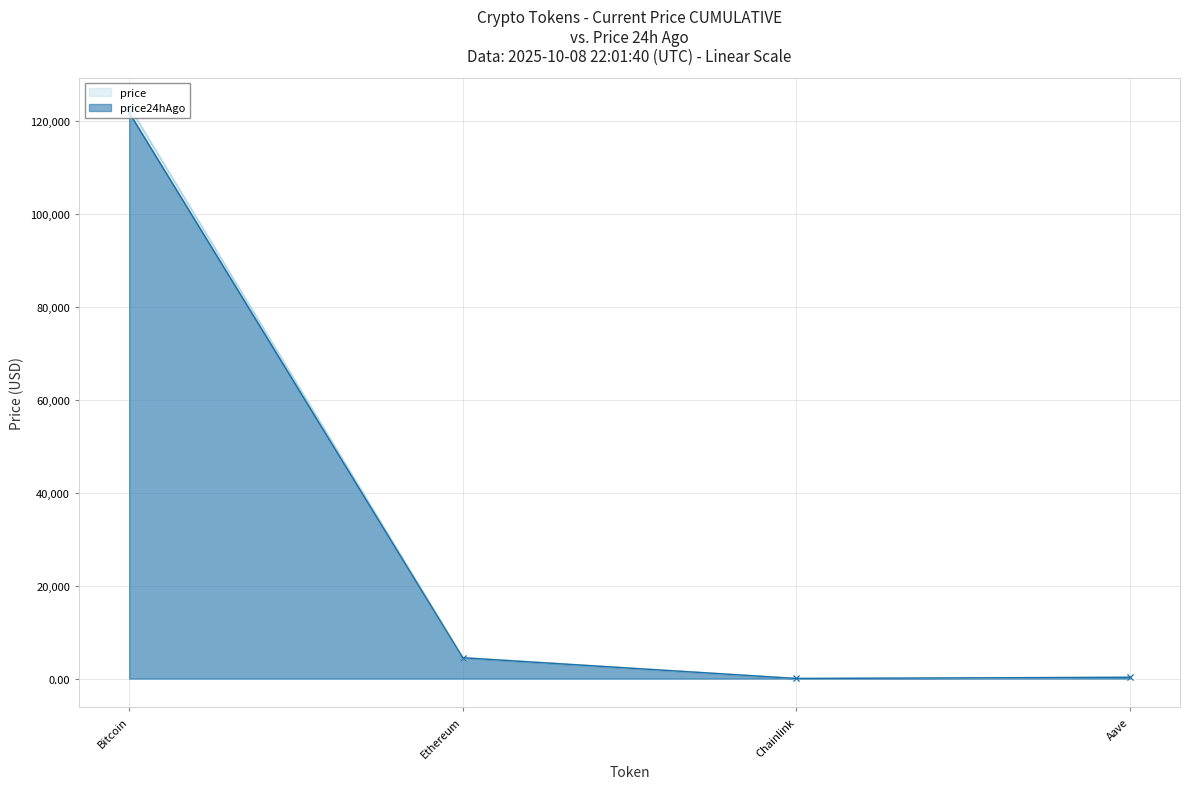

The price24hAgo series shows 277.3 at Aave. True or false?

True